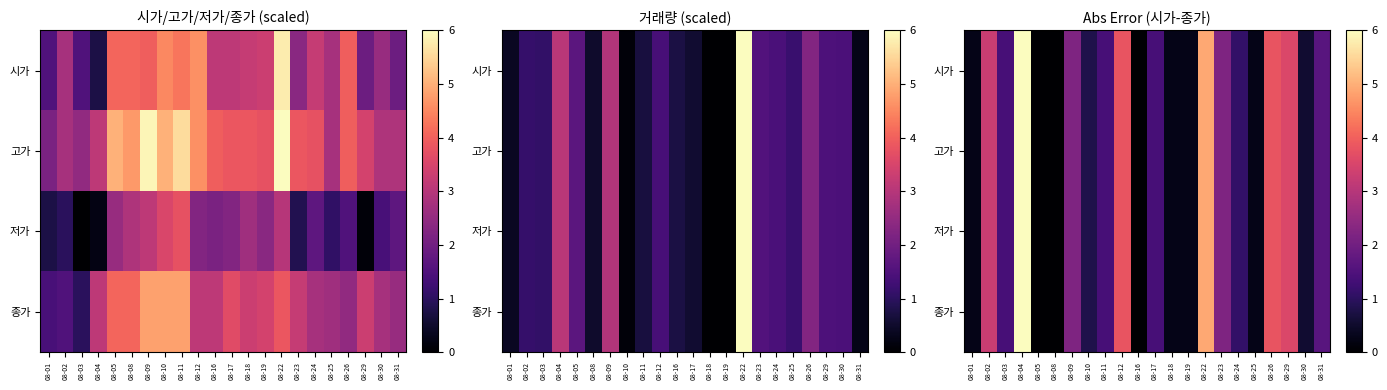

Which series has the widest spread of values?

시가